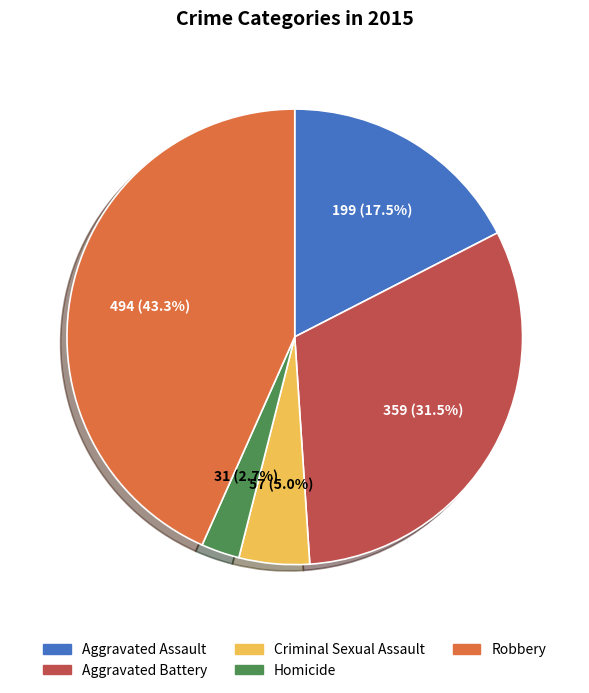

Which has a higher value, Criminal Sexual Assault or Robbery?

Robbery